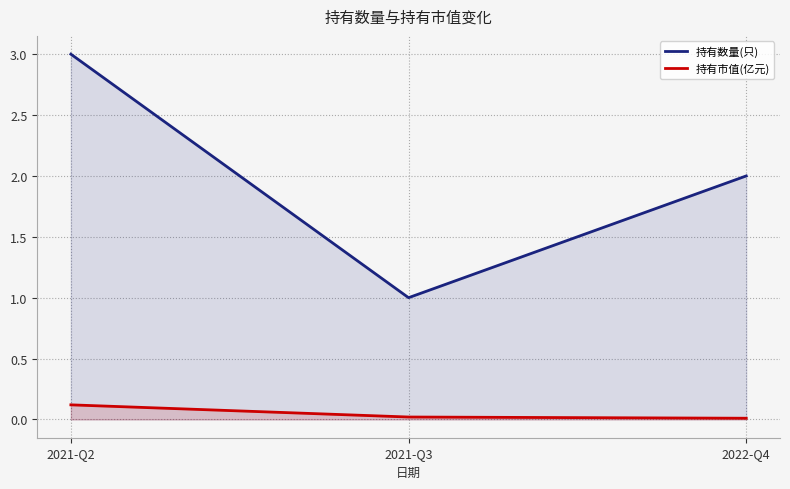

What is the difference between the maximum and minimum values in the 持有市值(亿元) series?

0.1